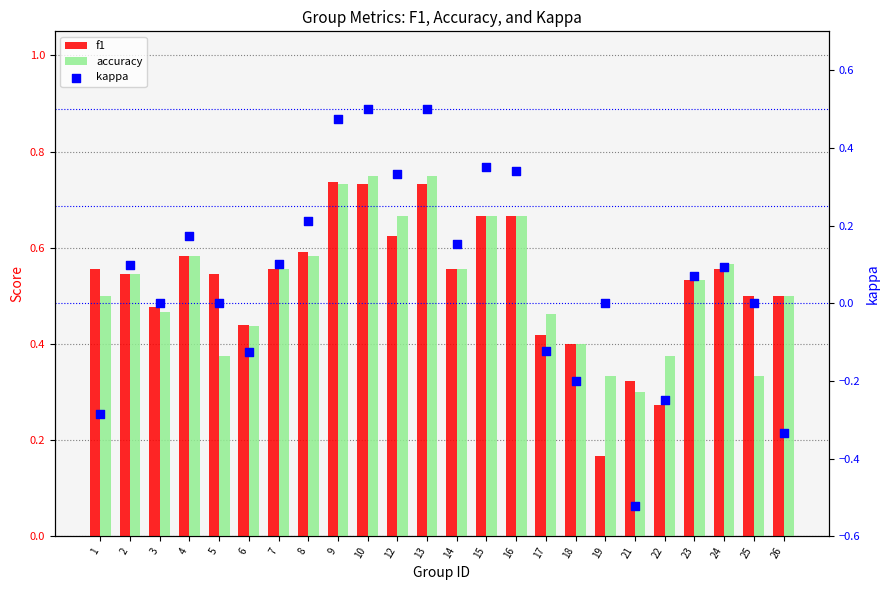

What are all the series names shown in the legend?

f1, accuracy, kappa